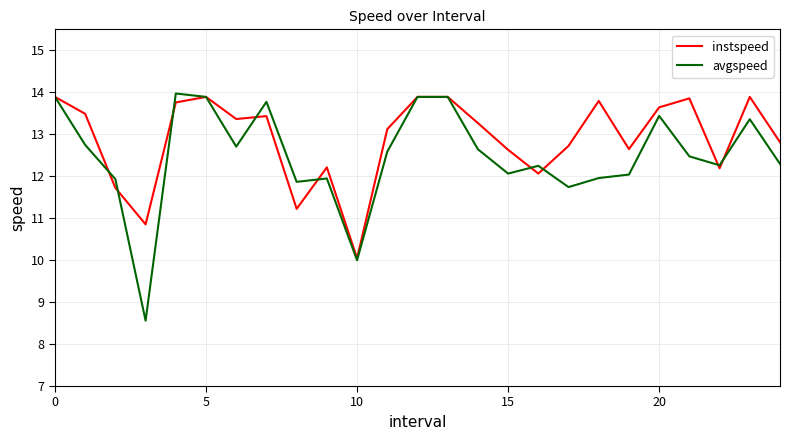

True or false: avgspeed has more than 0 interior local peaks.

True